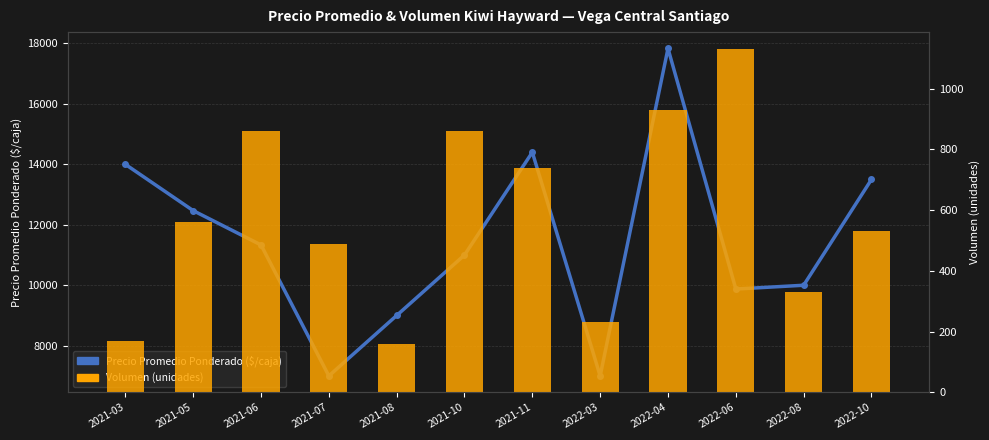

Reading left to right, list all the values displayed in this chart.

Precio Promedio Ponderado ($/caja): 2021-03=14000	2021-05=12469	2021-06=11333	2021-07=7000	2021-08=9000	2021-10=11000	2021-11=14400	2022-03=7000	2022-04=17833	2022-06=9875	2022-08=10000	2022-10=13500
Volumen (unidades): 2021-03=170	2021-05=560	2021-06=860	2021-07=490	2021-08=160	2021-10=860	2021-11=740	2022-03=230	2022-04=930	2022-06=1130	2022-08=330	2022-10=530